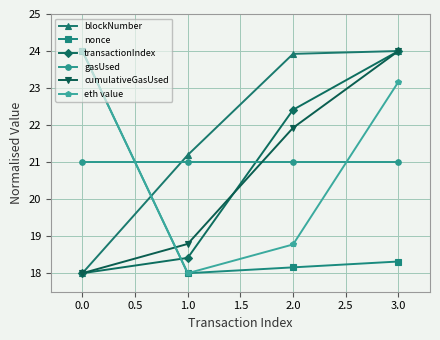

True or false: gasUsed and transactionIndex intersect in this chart.

True